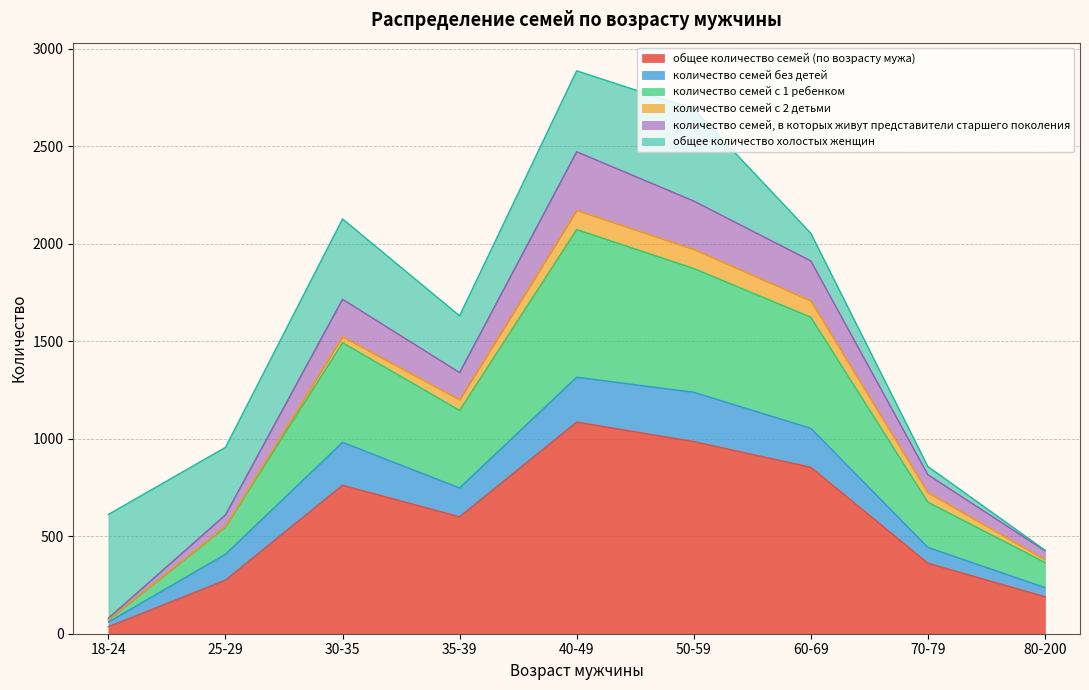

How many data points does each series have?

9